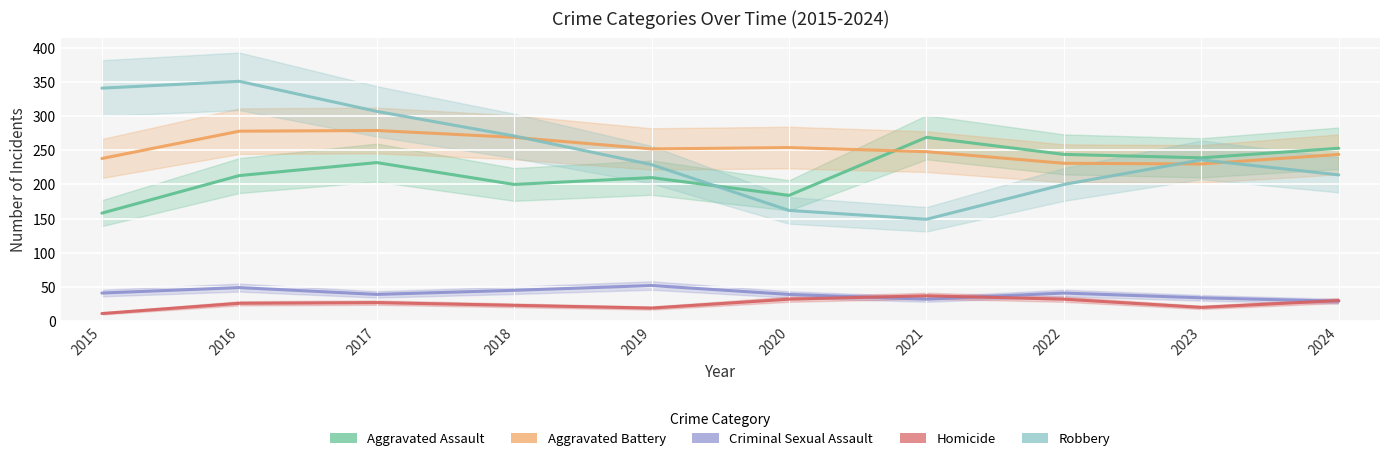

Read the Aggravated Battery value at 2021.

248